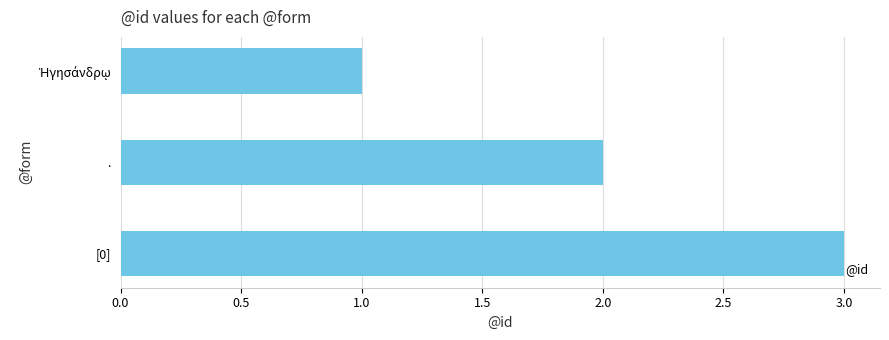

What is the change in value from . to [0]?

+1